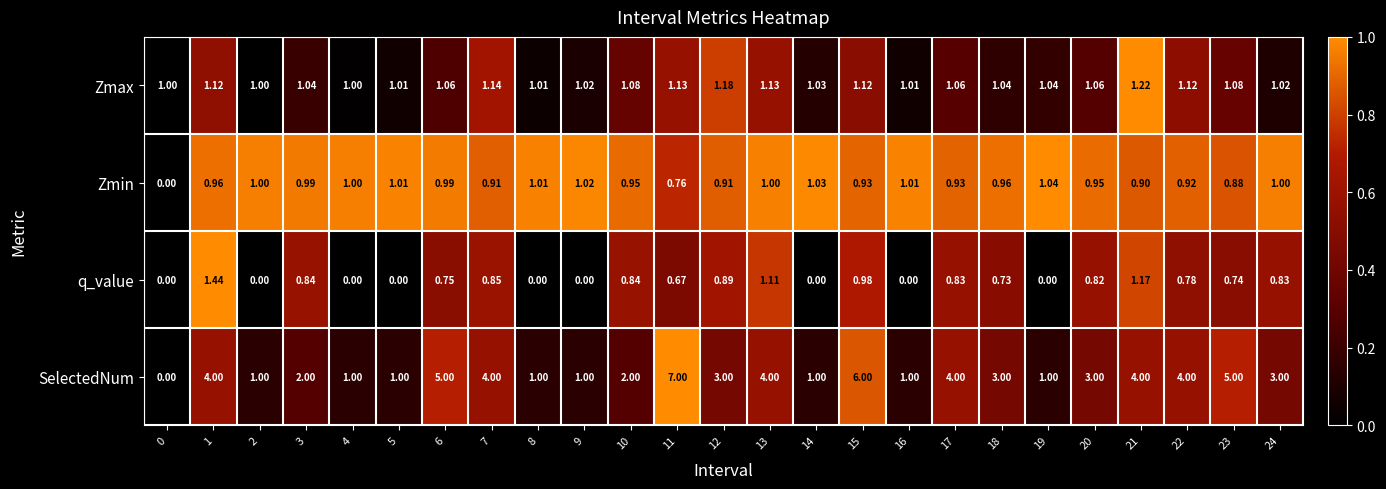

Between 10 and 18, which series saw the biggest shift?

SelectedNum